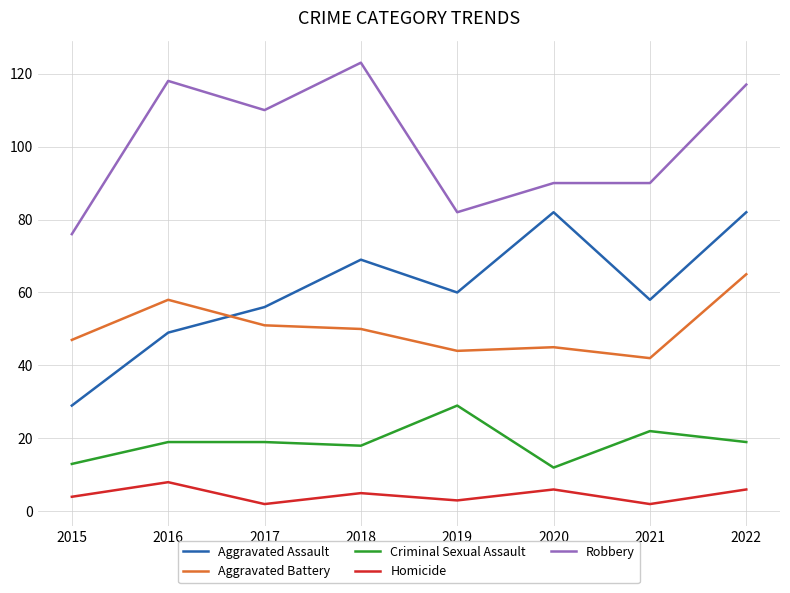

In Aggravated Assault, how many points are higher than both neighbors (excluding endpoints)?

2